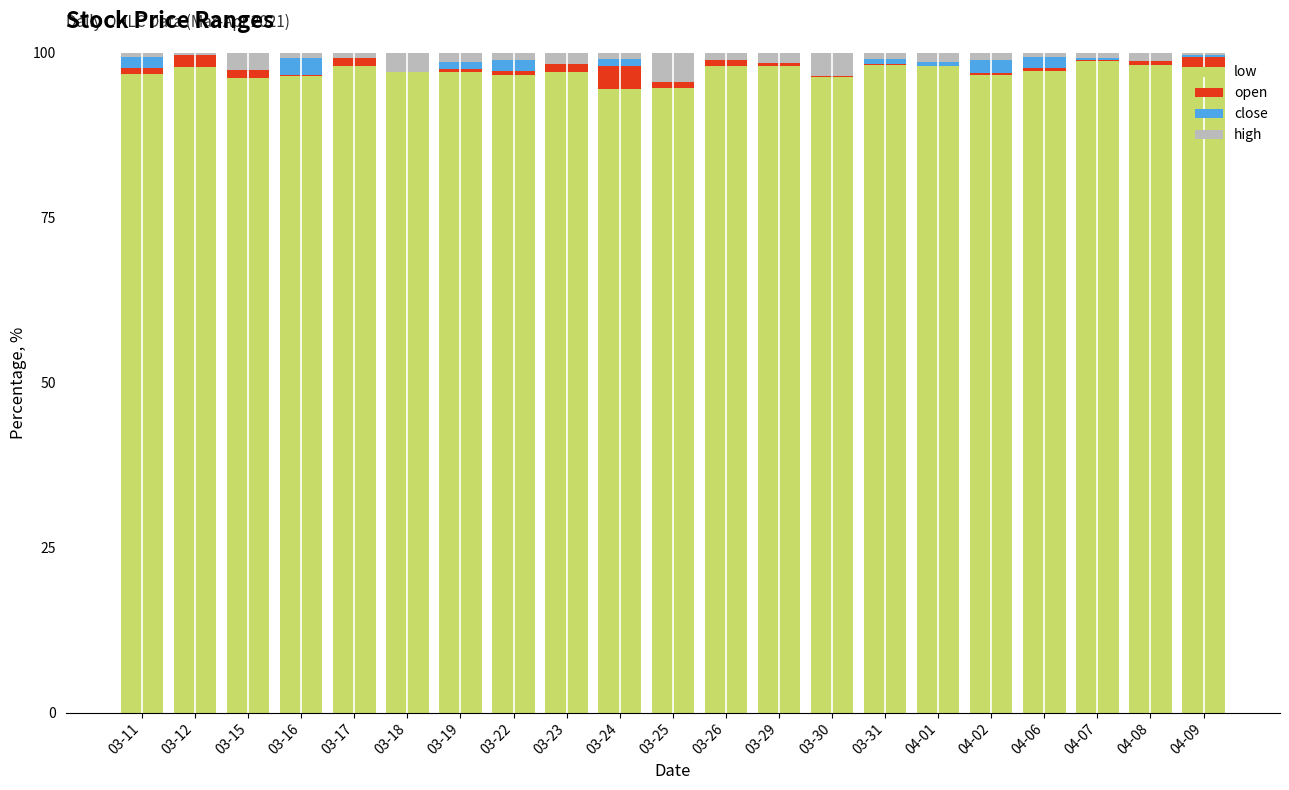

Between 03-16 and 04-02, which series saw the biggest shift?

close